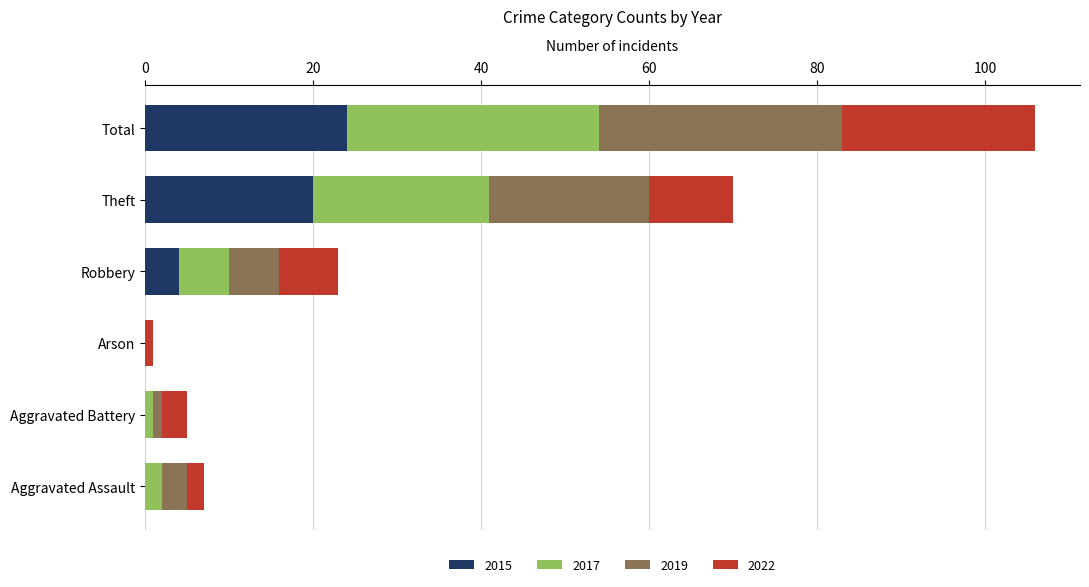

At which category is the sum across all series the highest?

Total